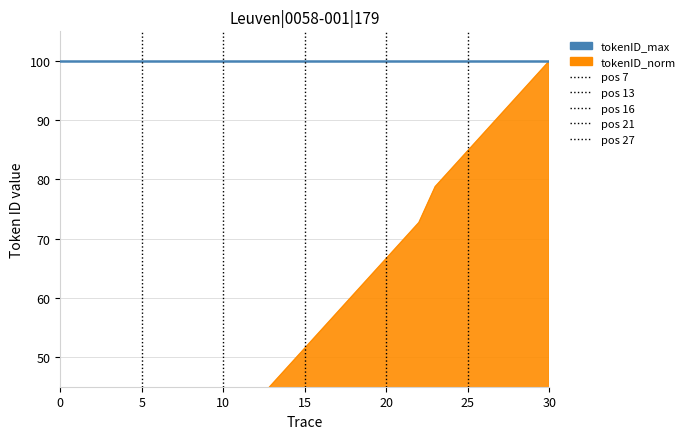

Reading left to right, transcribe all the data shown in this chart.

0=3.0	1=6.1	2=9.1	3=12.1	4=15.2	5=18.2	6=21.2	7=27.3	8=30.3	9=33.3	10=36.4	11=39.4	12=42.4	13=45.5	14=48.5	15=51.5	16=54.5	17=57.6	18=60.6	19=63.6	20=66.7	21=69.7	22=72.7	23=78.8	24=81.8	25=84.8	26=87.9	27=90.9	28=93.9	29=97.0	30=100.0